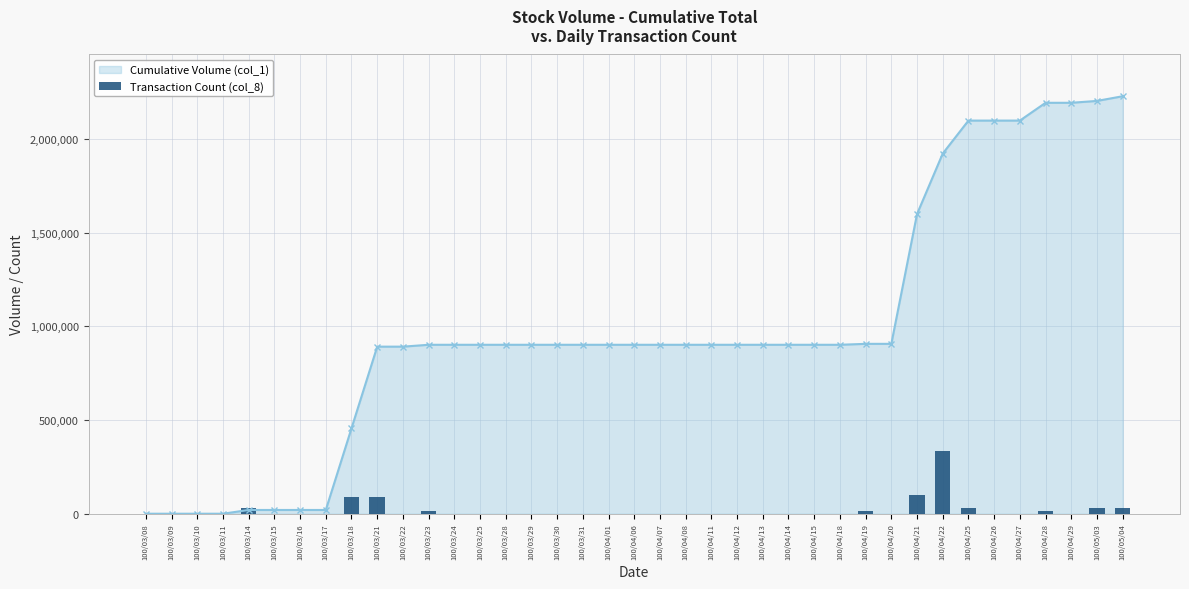

The chart shows a value of 41840.7 at 100/05/04. True or false?

False